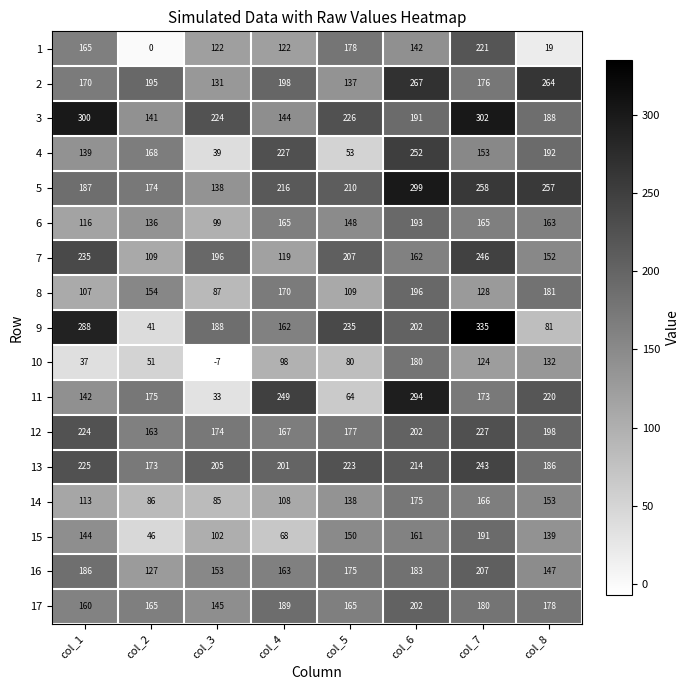

What is the average value of the 11 series?

169